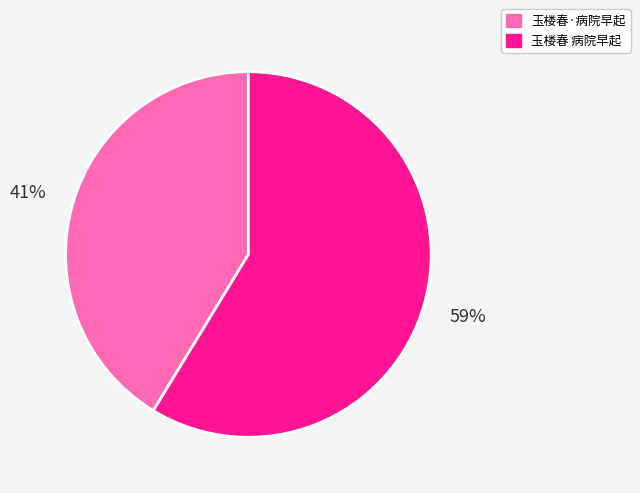

How many slices are in this pie chart?

2